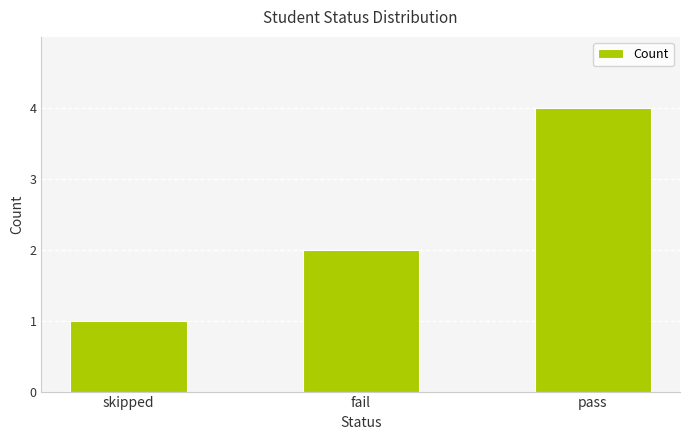

Between fail and pass, which is larger?

pass